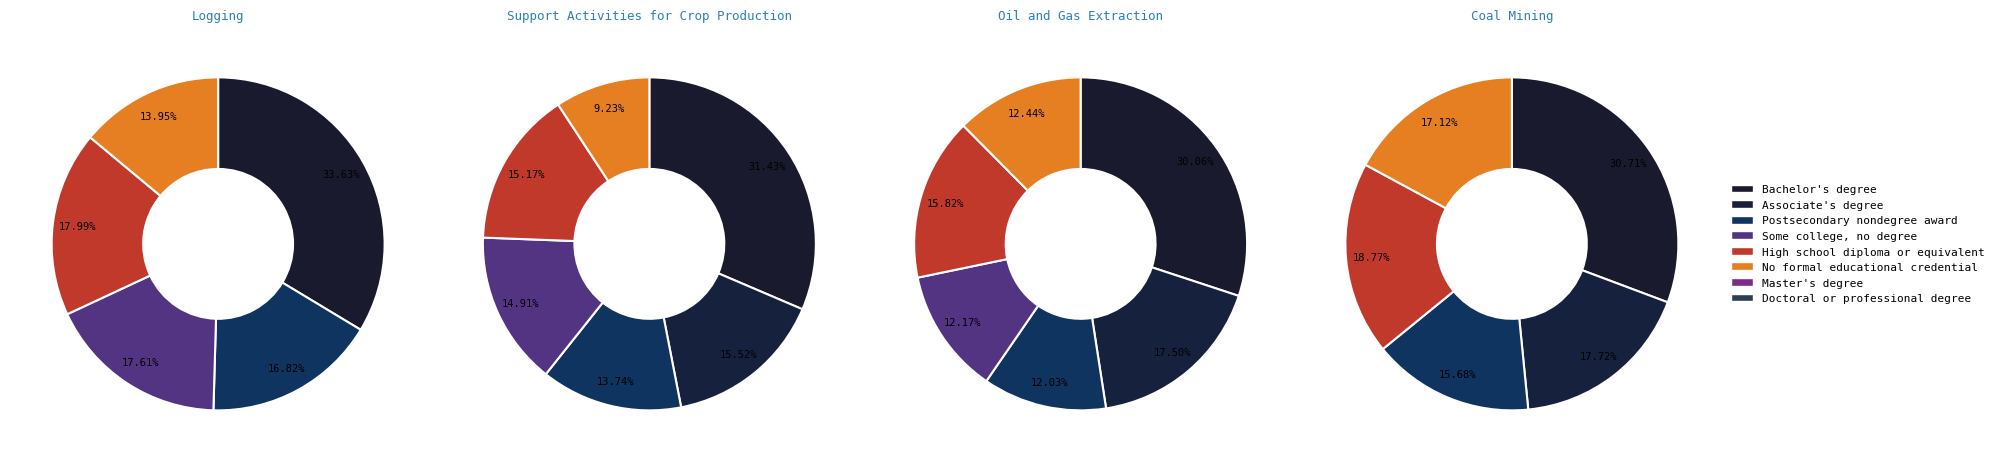

Between Bachelor's degree and High school diploma or equivalent, which is larger?

Bachelor's degree